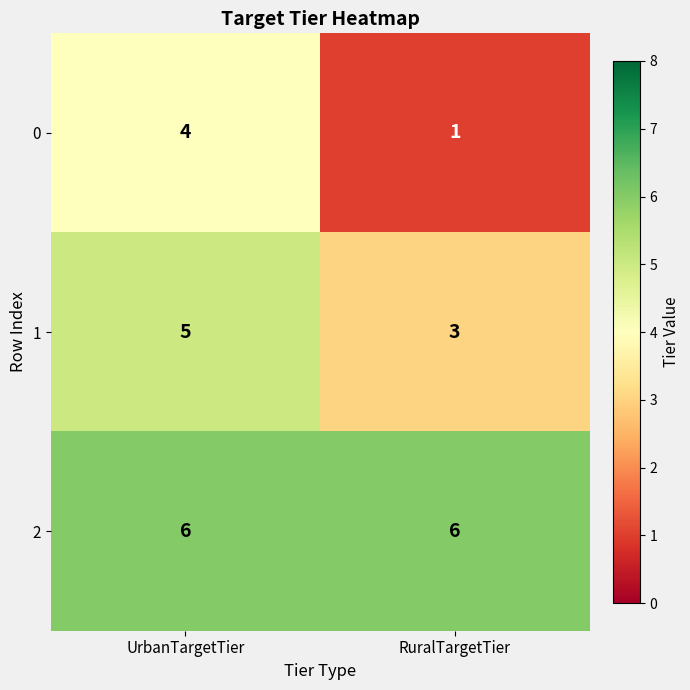

What is the total value across all series at UrbanTargetTier?

15